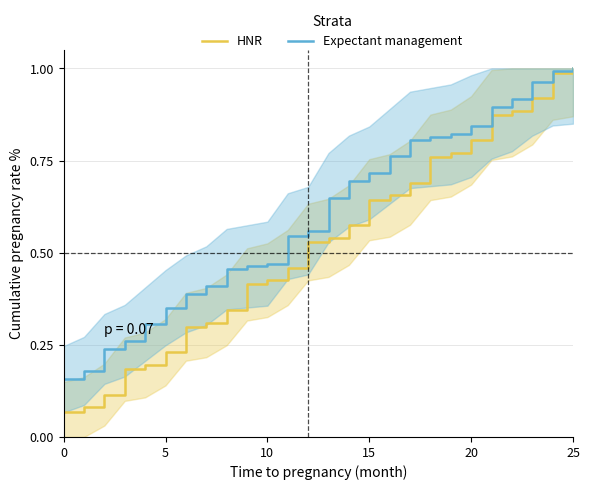

What is the spread (max minus min) of values at 10?

0.1